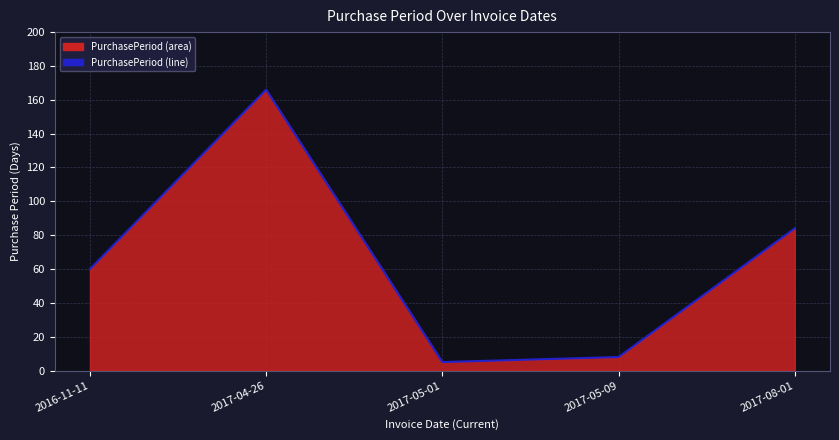

What is the value of the 4th point from the left?

8